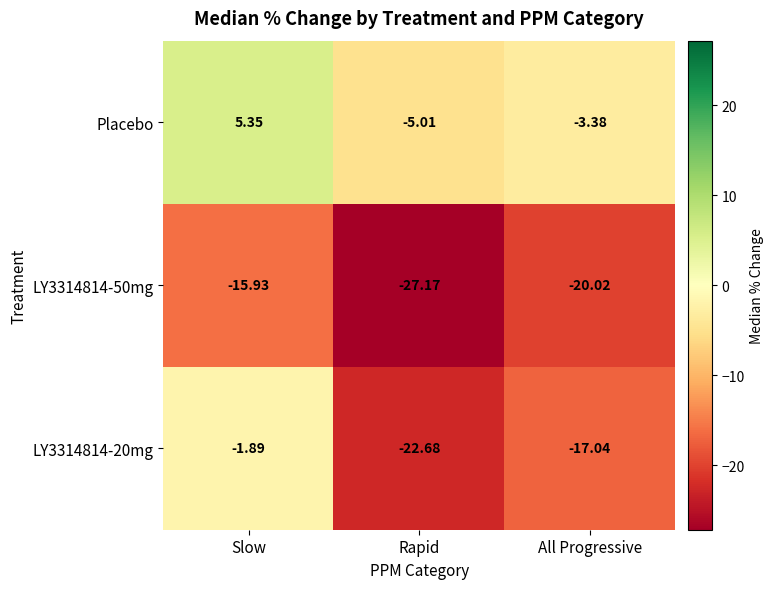

At how many categories does at least one series exceed -23?

3